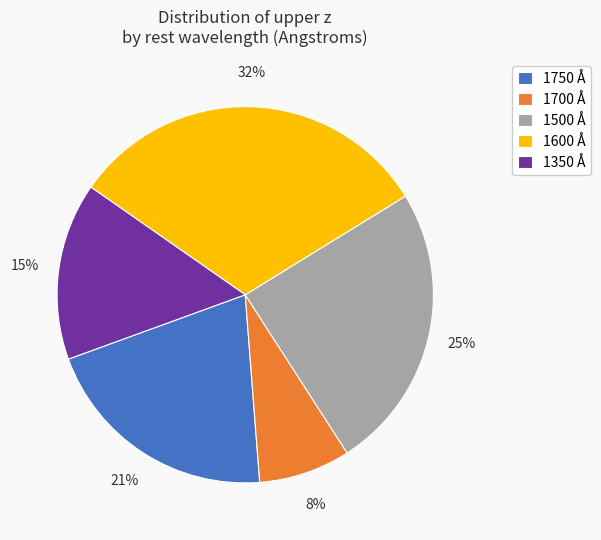

Is there any slice that represents more than half of the pie?

No